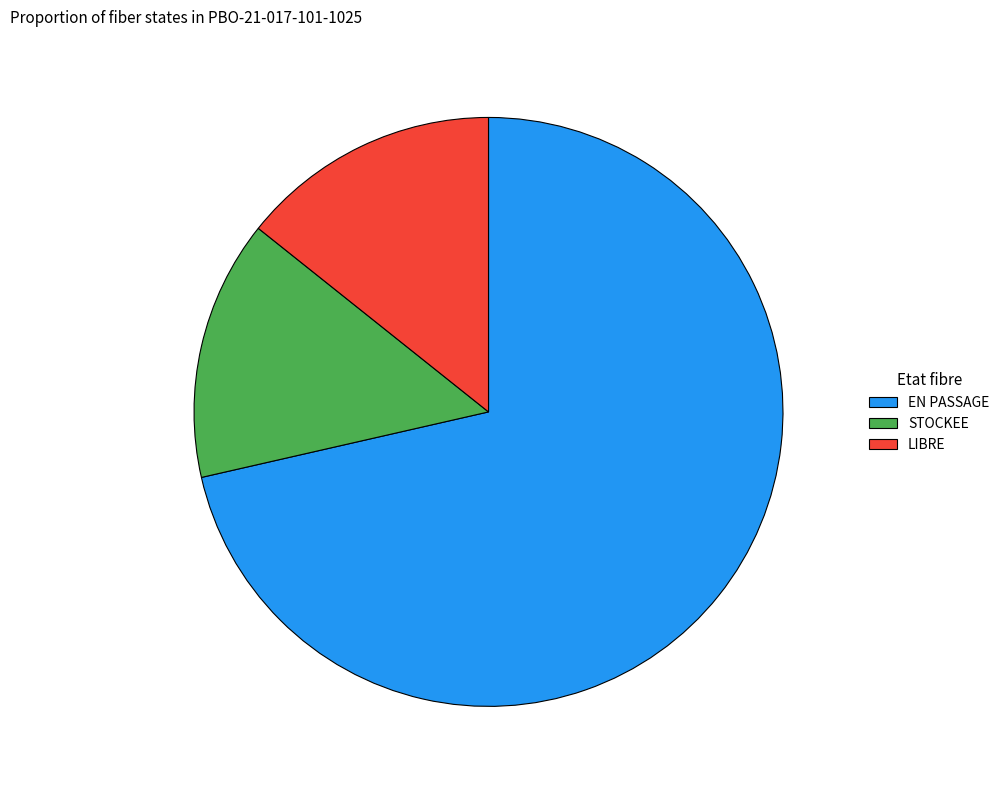

Is it true that STOCKEE is 28% of the pie?

False